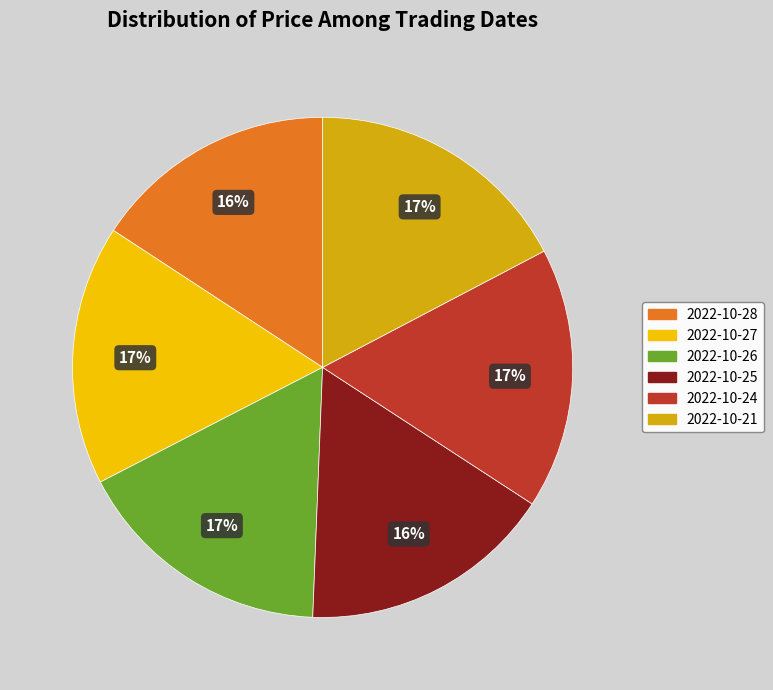

What percentage is the 2022-10-26 slice, to the nearest percent?

17%